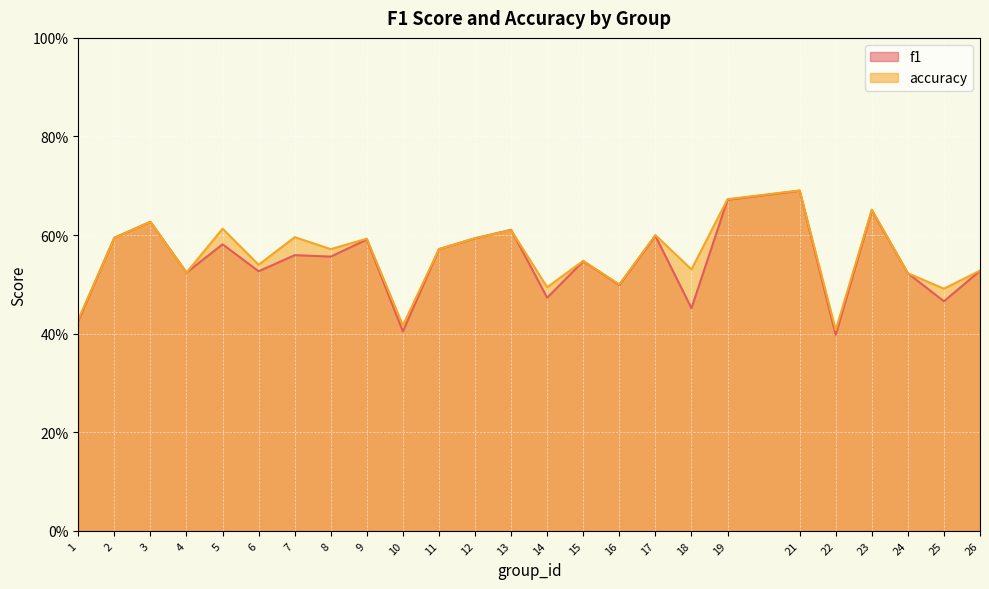

What is the difference between the maximum and second lowest values in the accuracy series?

0.3